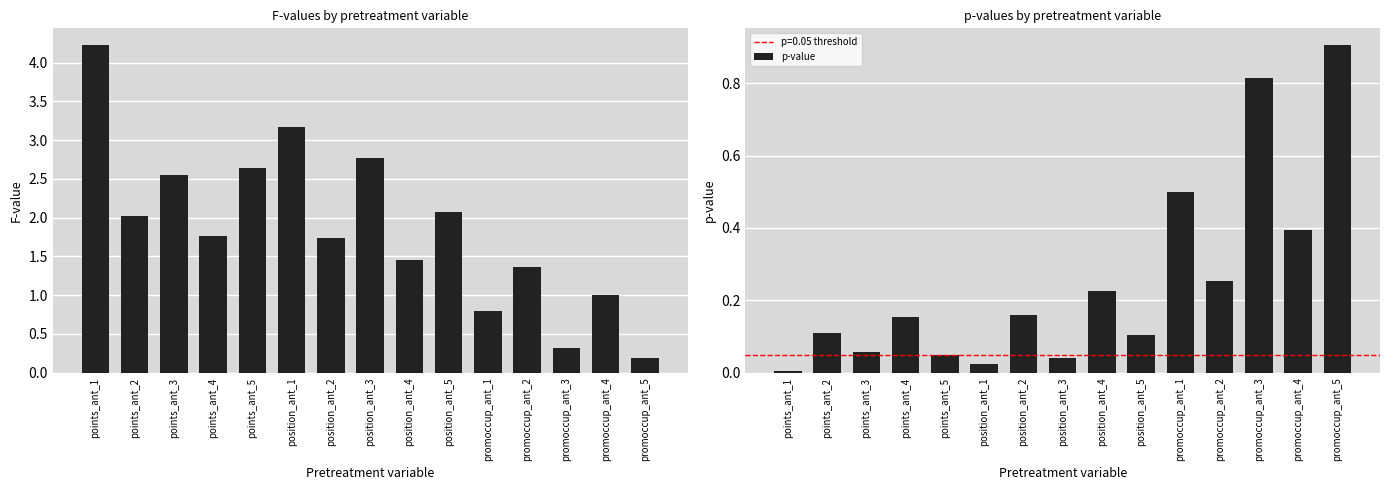

At how many categories does at least one series exceed 0?

15